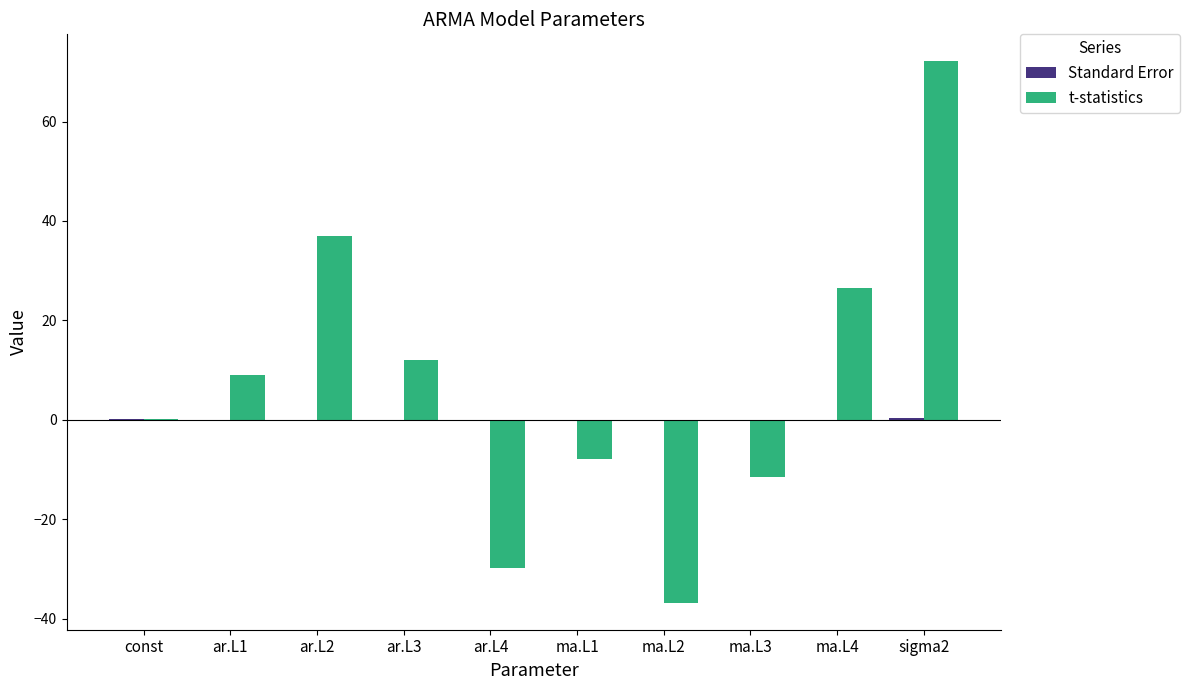

The t-statistics series shows -11.6 at ma.L3. True or false?

True